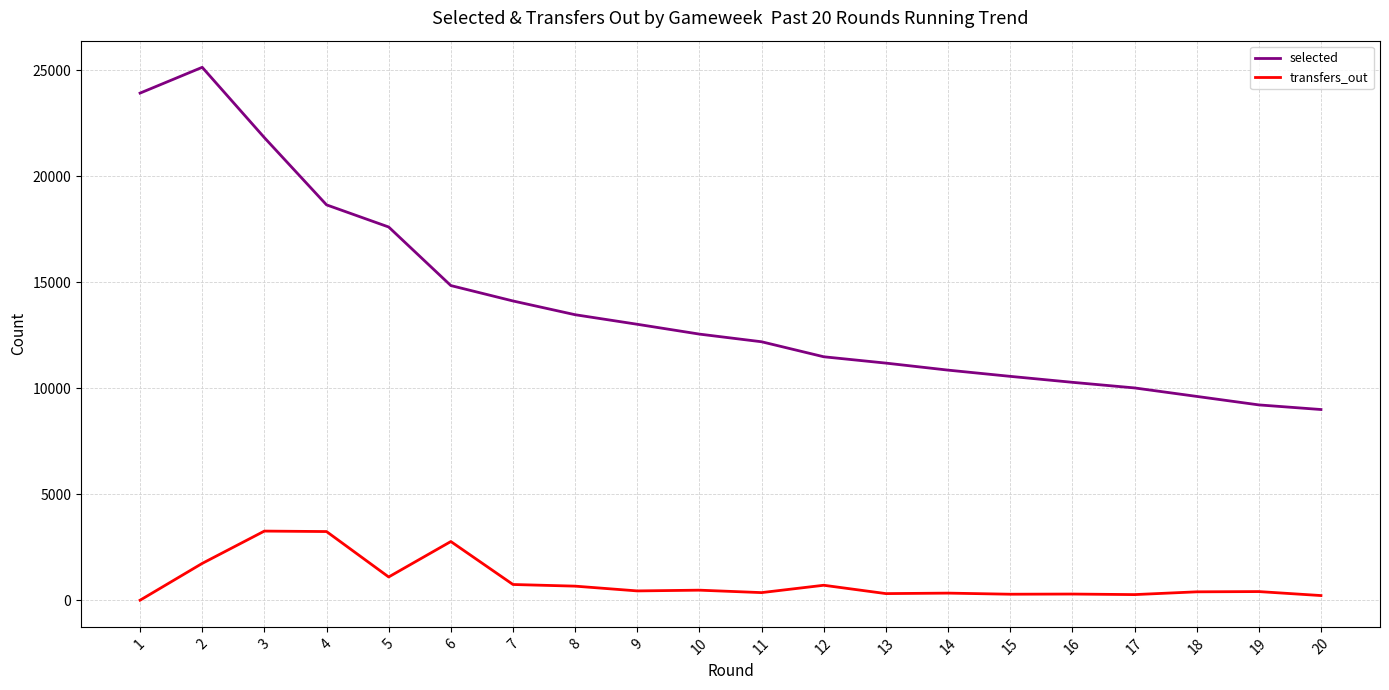

What is the total value across all series at 1?

23928